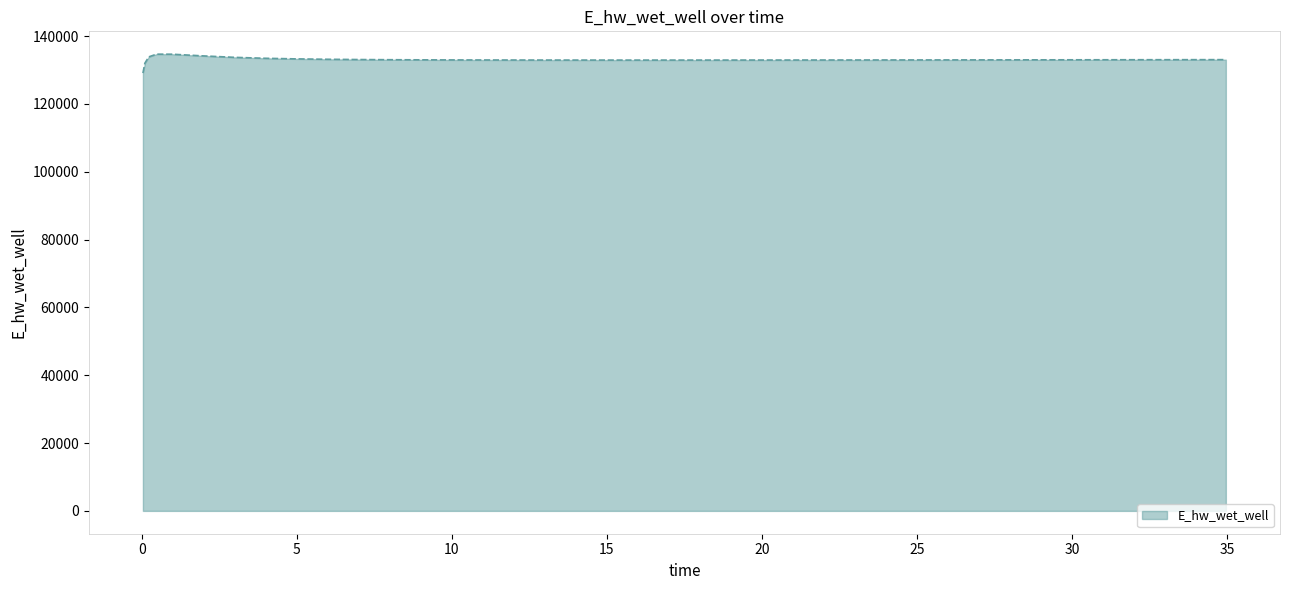

What is the sum of all values?

5321067.3